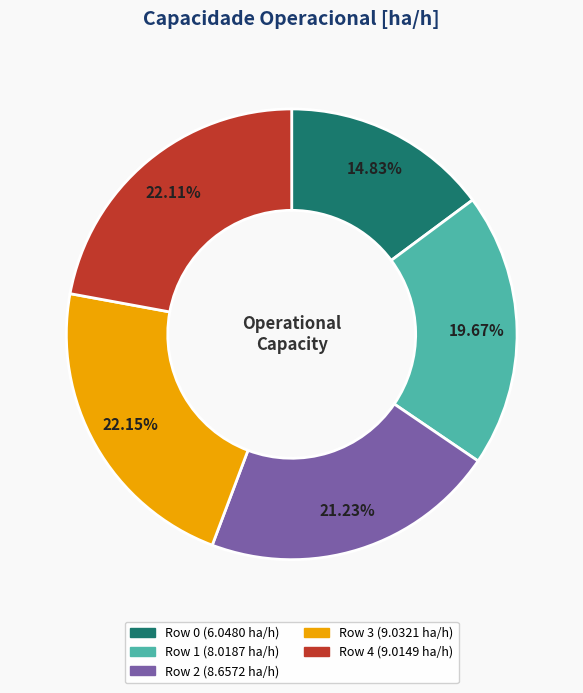

Which has a higher value, Row 4 or Row 2?

Row 4